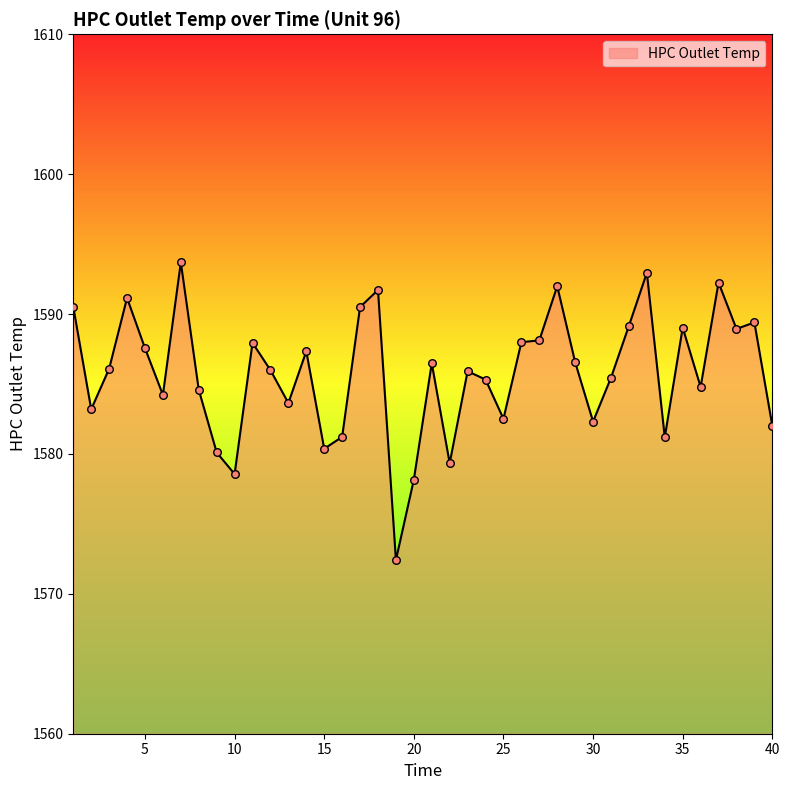

What is the maximum value shown in the chart?

1593.7